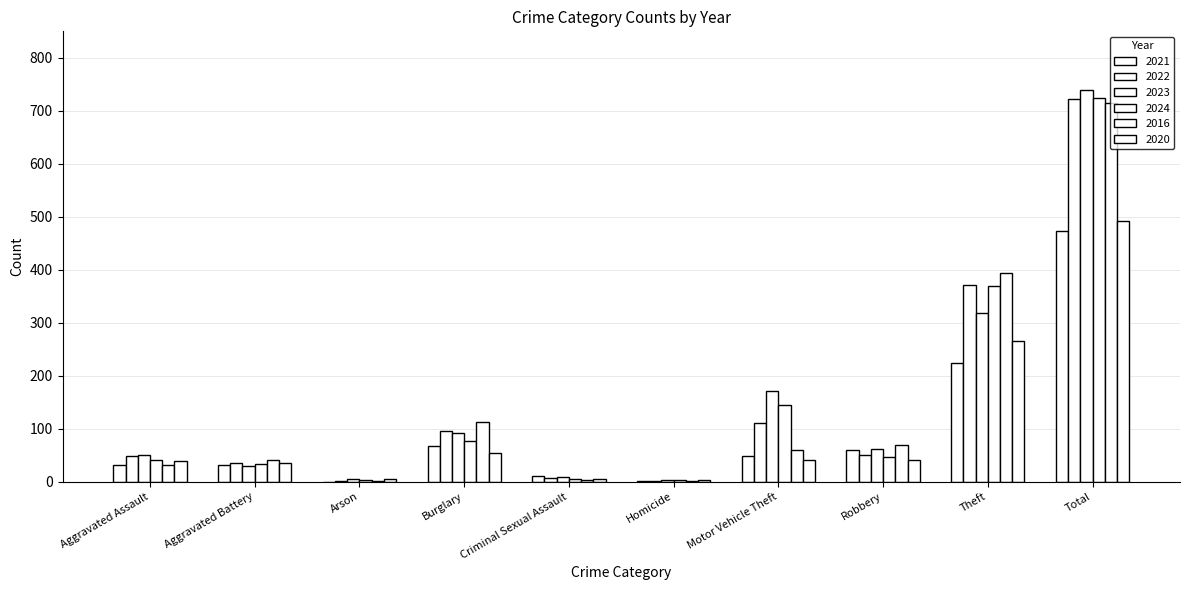

What is the total value across all series at Theft?

1945